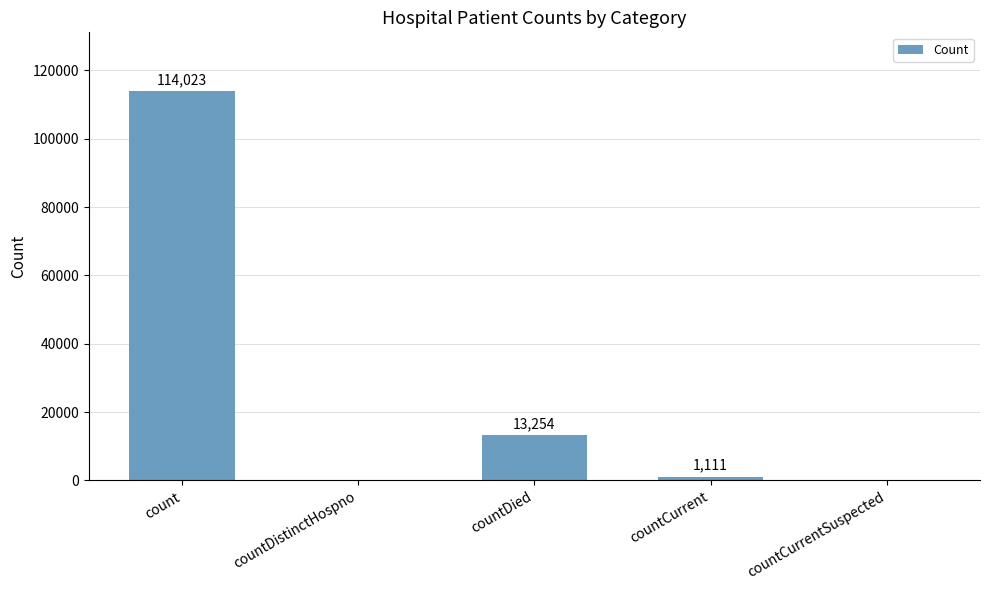

Reading left to right, extract all data points from this chart.

114023	0	13254	1111	0